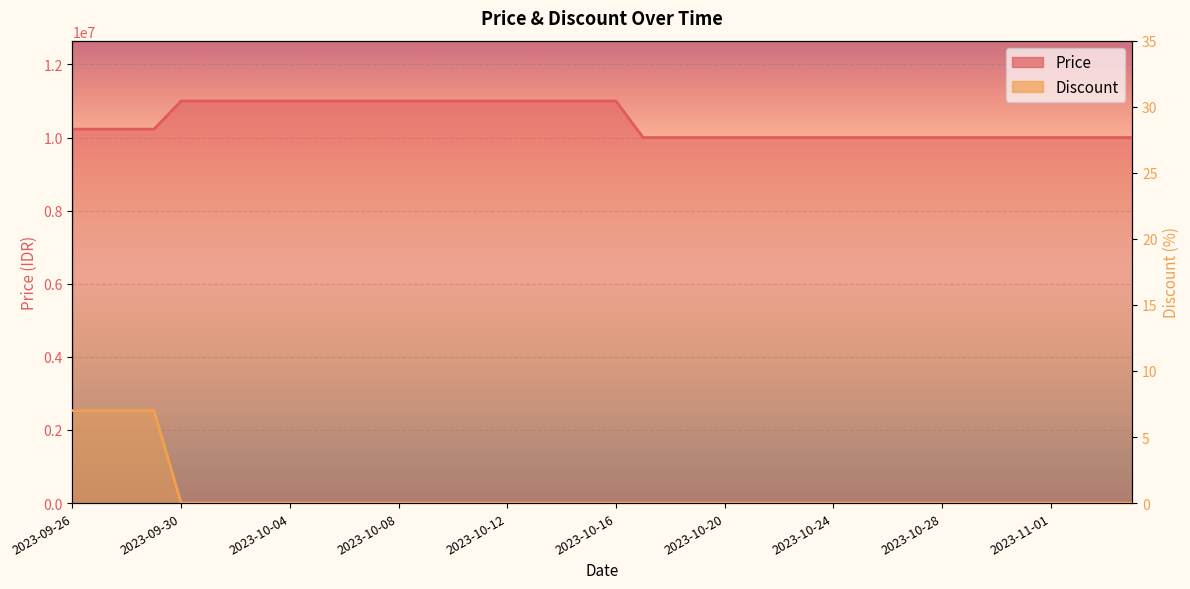

What is the difference between the second highest and second lowest values in the Price series?

1000000